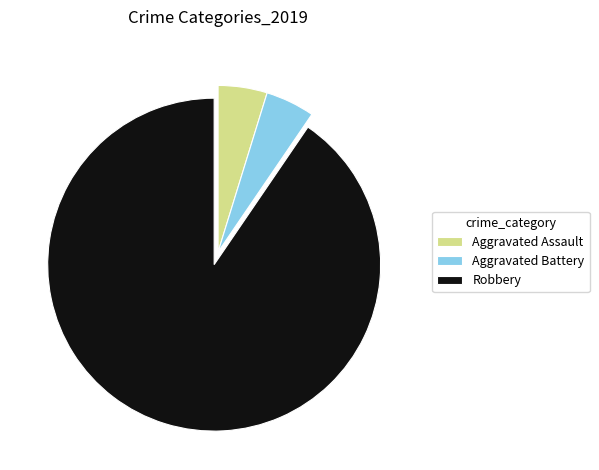

Is Aggravated Assault the majority of the pie?

No